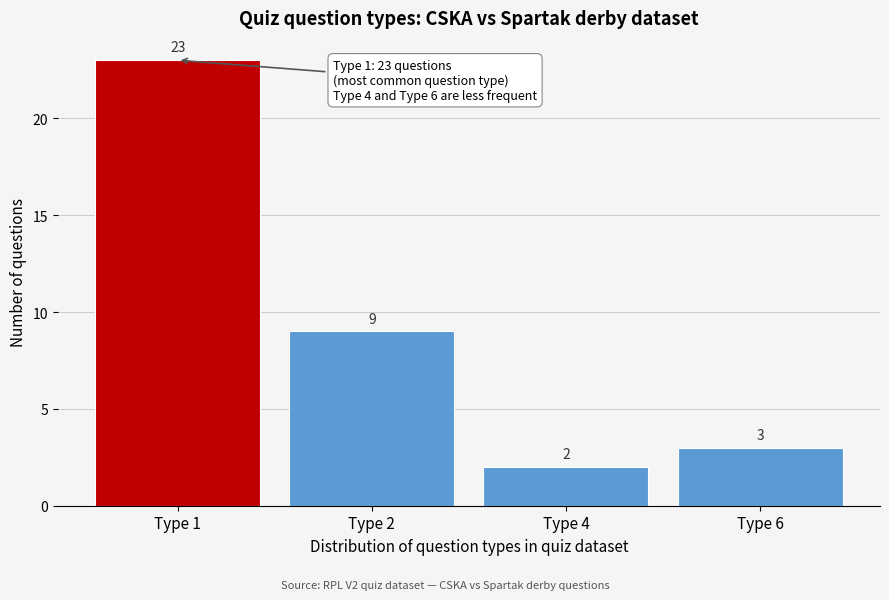

Reading left to right, transcribe all the data shown in this chart.

23	9	2	3